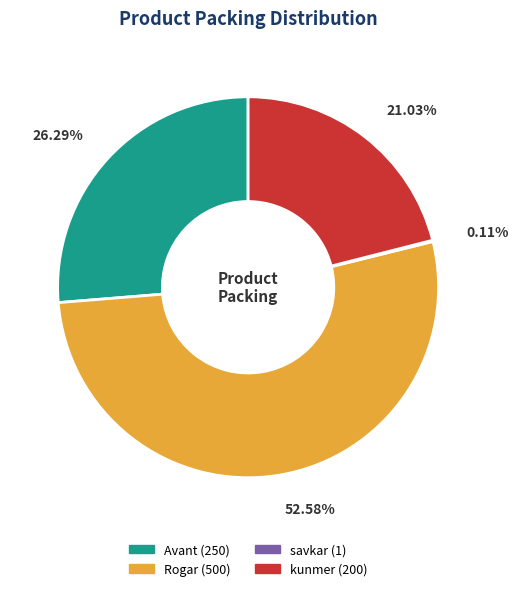

What is the majority slice?

Rogar